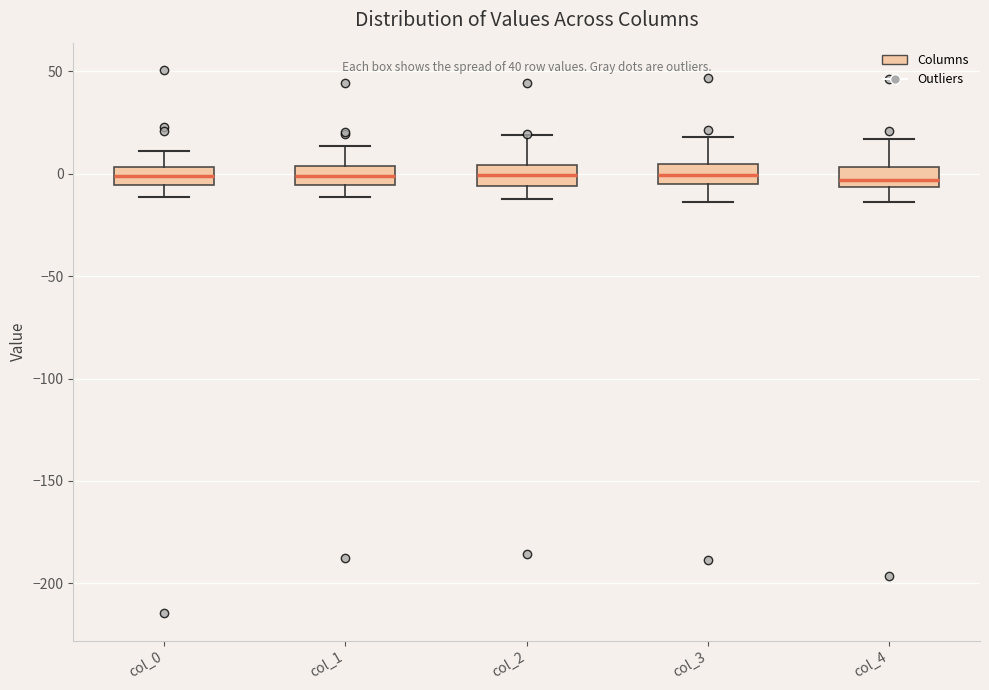

Reading left to right, transcribe this box plot: for each box, give where its median line is, the range the box spans, and where its two whiskers end, as read against the y-axis. The values are not printed on the chart, so give them approximately, as read against the axis.

col_0: median 0, box -5 to 5, whiskers -10 to 10
col_1: median 0, box -5 to 5, whiskers -10 to 15
col_2: median 0, box -5 to 5, whiskers -10 to 20
col_3: median 0, box -5 to 5, whiskers -15 to 20
col_4: median -5 (inside the box), box -5 to 5, whiskers -15 to 15